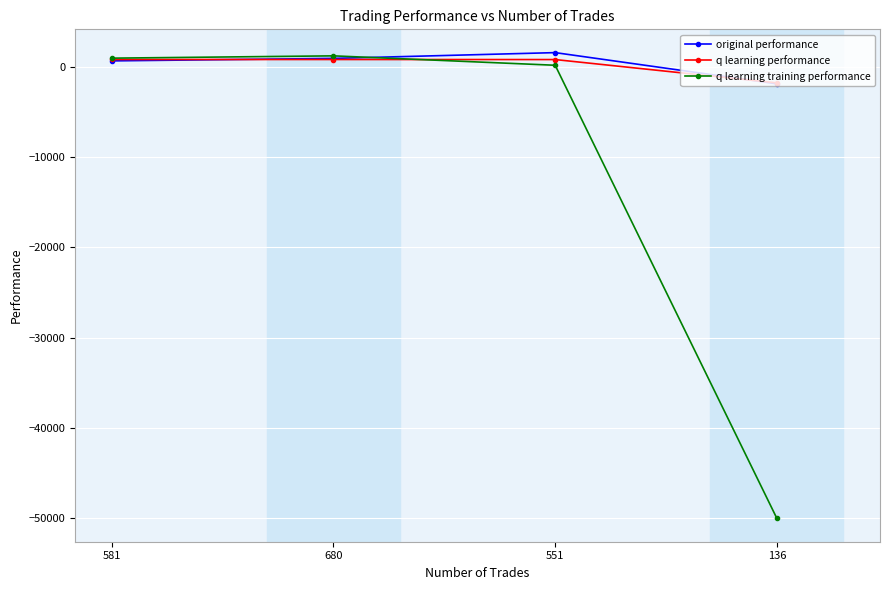

How many times do q learning performance and q learning training performance cross each other?

1